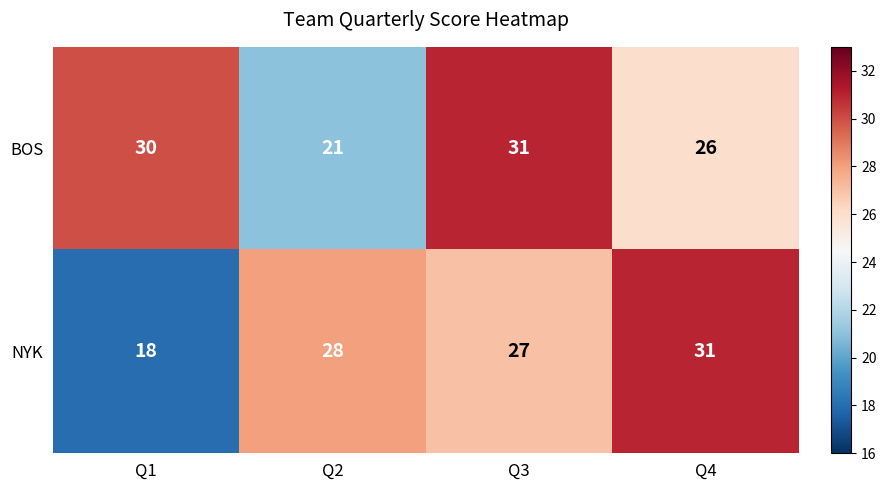

What is the spread (max minus min) of values at Q3?

4